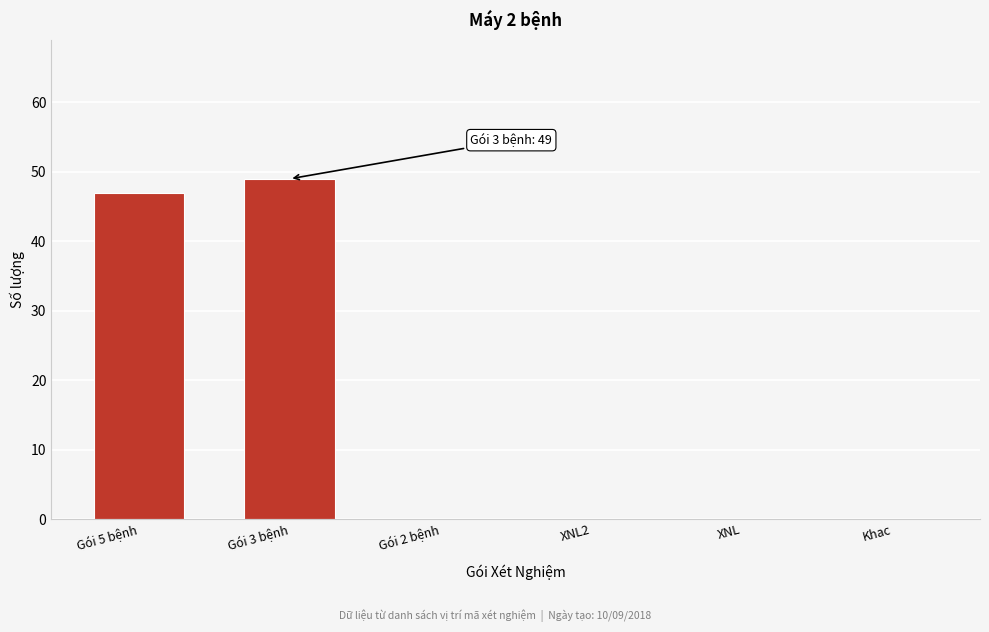

Reading left to right, extract all data points from this chart.

Gói 5 bệnh=47	Gói 3 bệnh=49	Gói 2 bệnh=0	XNL2=0	XNL=0	Khac=0